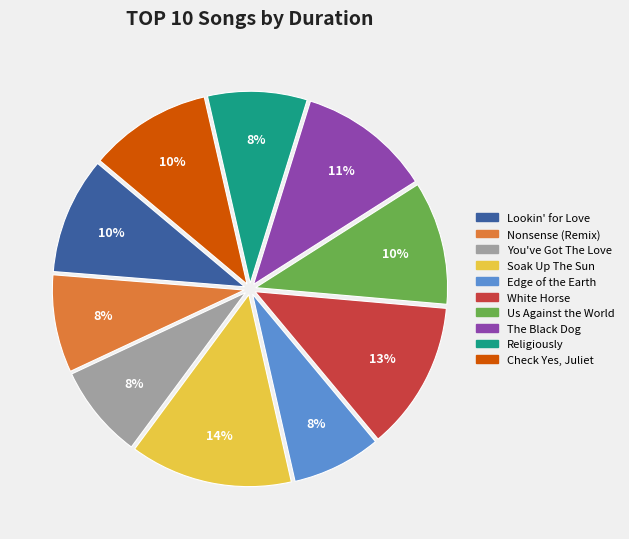

To the nearest percent, what is the combined percentage of Soak Up The Sun and You've Got The Love?

22%